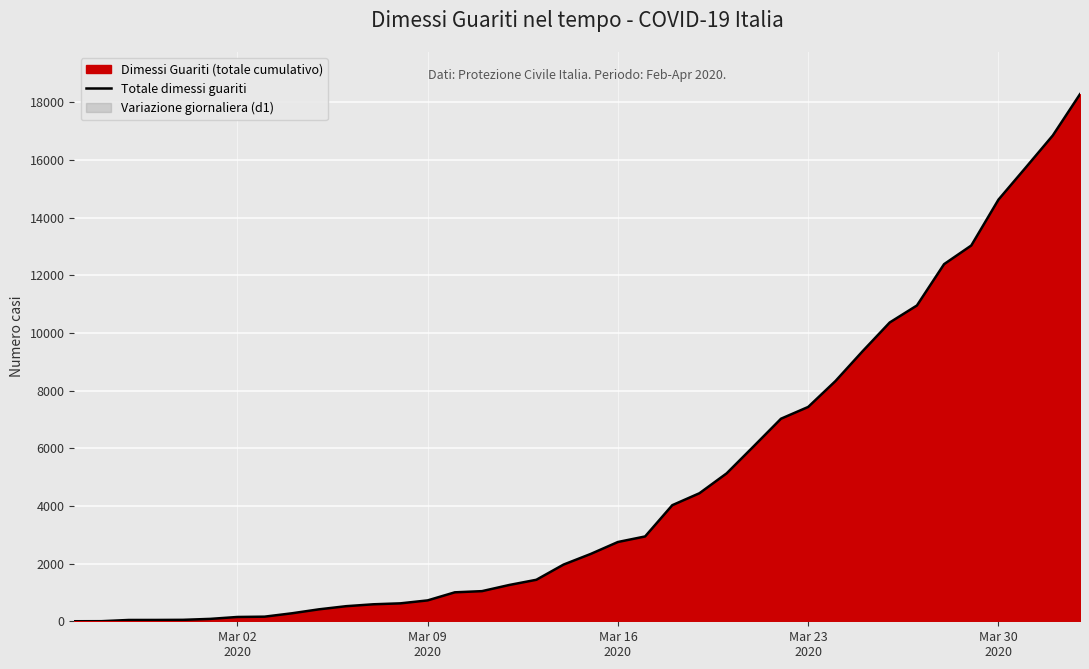

What is the value of the 24th point from the left?

4440